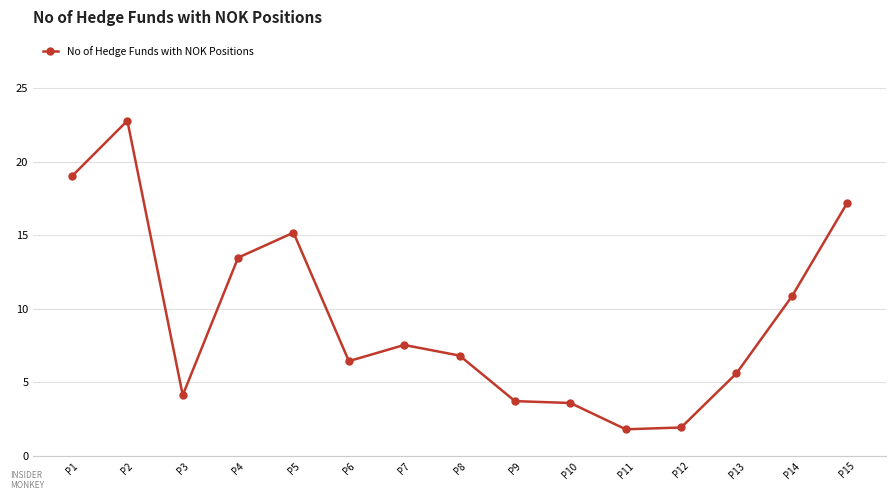

At which label does the data first exceed 6?

P1